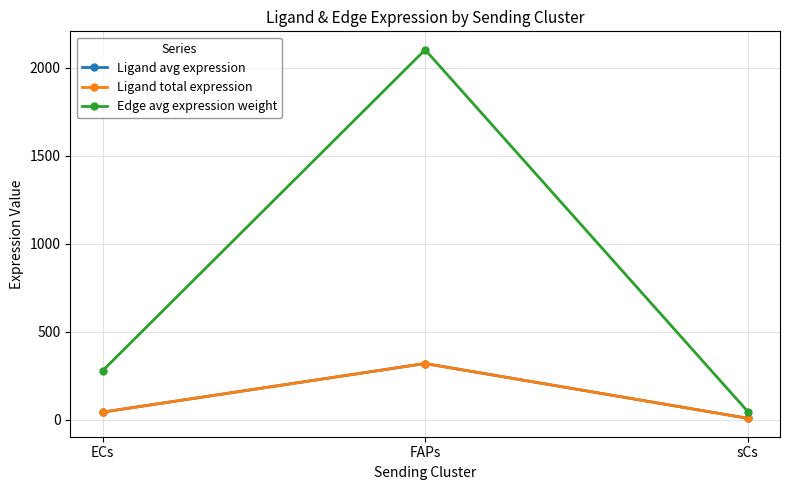

The value of Ligand avg expression at ECs is 41.9. True or false?

True